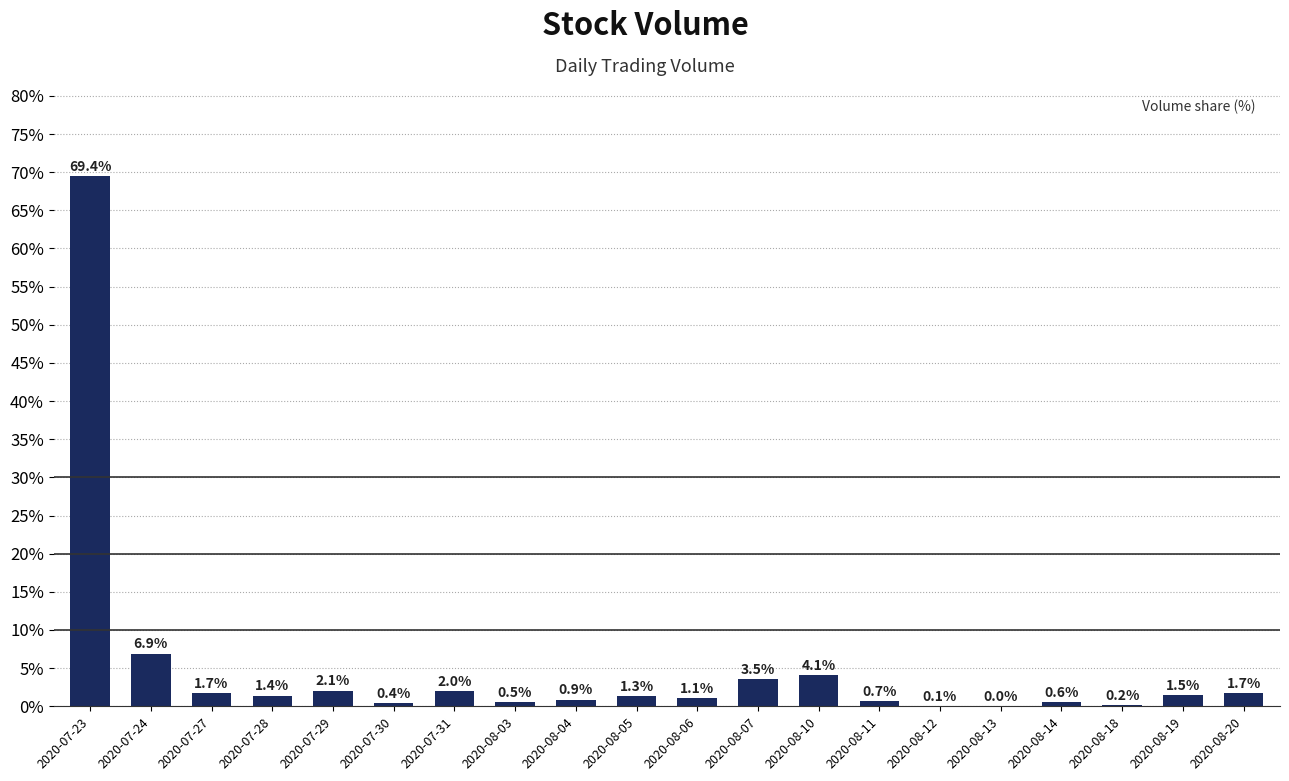

Where is the data nearest to the value 34?

2020-07-24